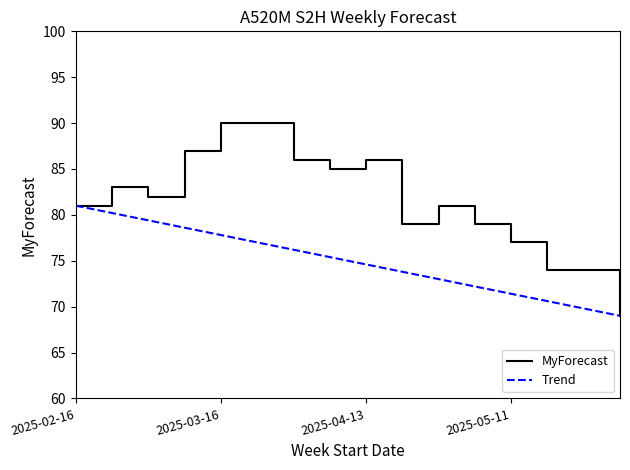

List the series in order of their overall mean, lowest first.

Trend, MyForecast